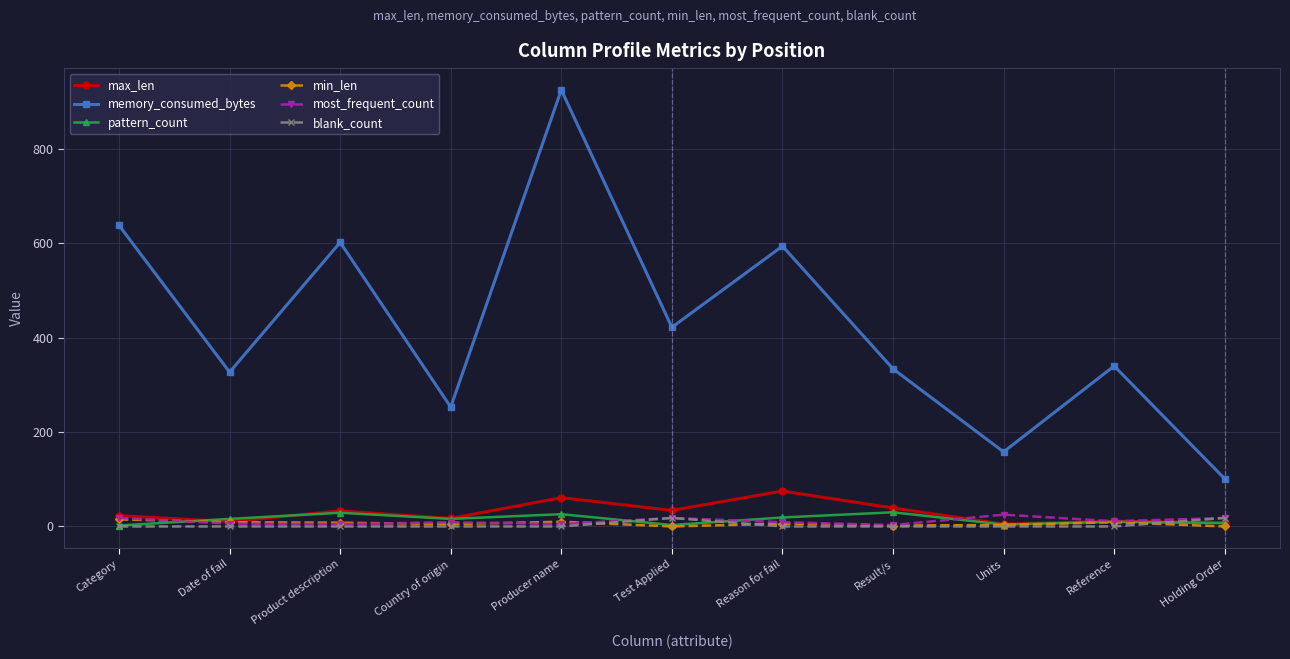

What is the label of the 5th point from the left?

Producer name